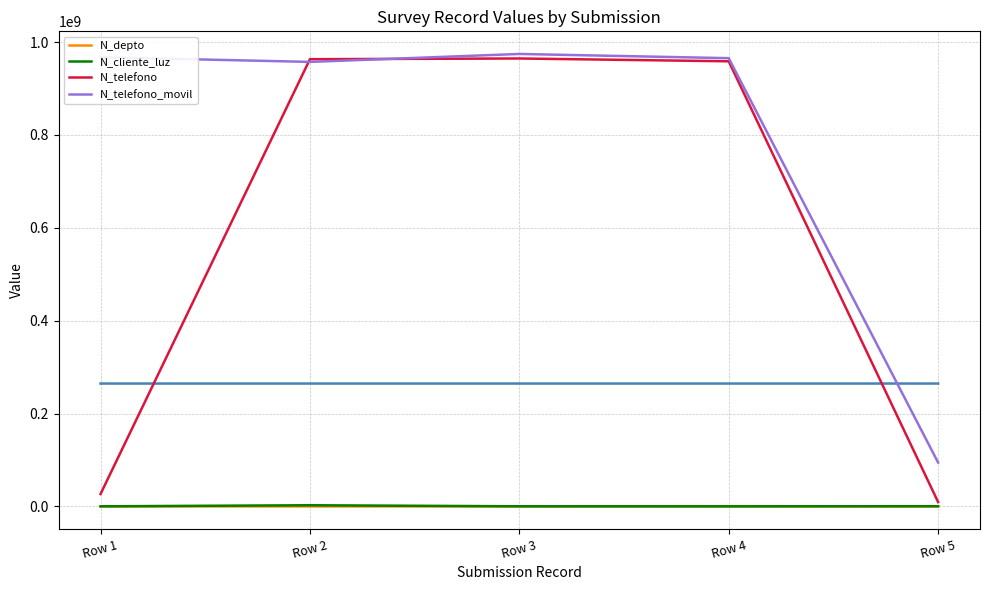

At which category is the sum across all series the highest?

Row 3